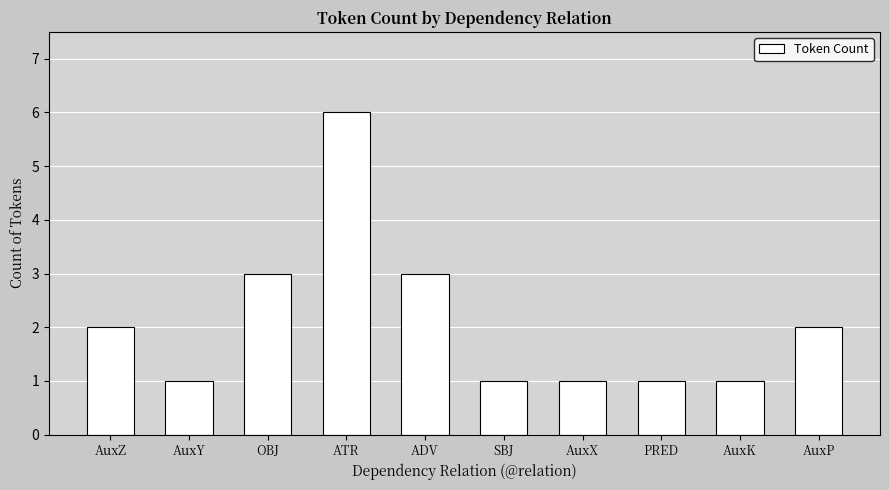

Reading left to right, transcribe all the data shown in this chart.

2	1	3	6	3	1	1	1	1	2